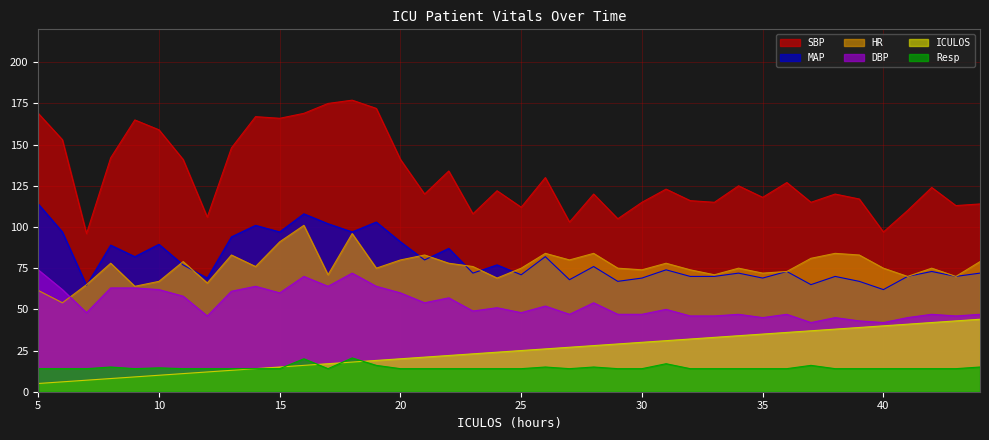

Where does the ICULOS series first go above 25?

26